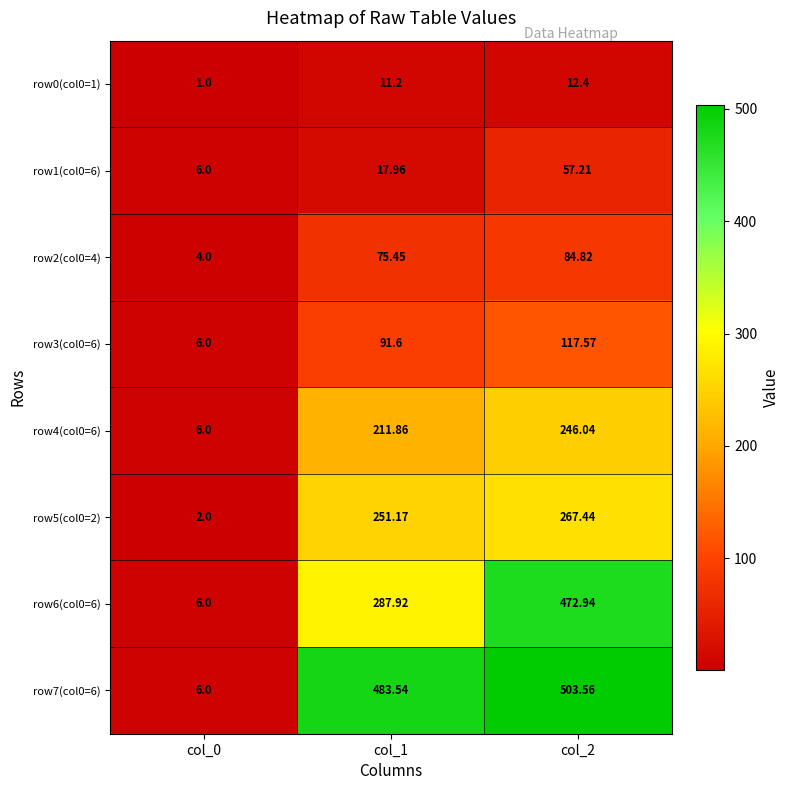

How many data points in row1(col0=6) are above 17?

2